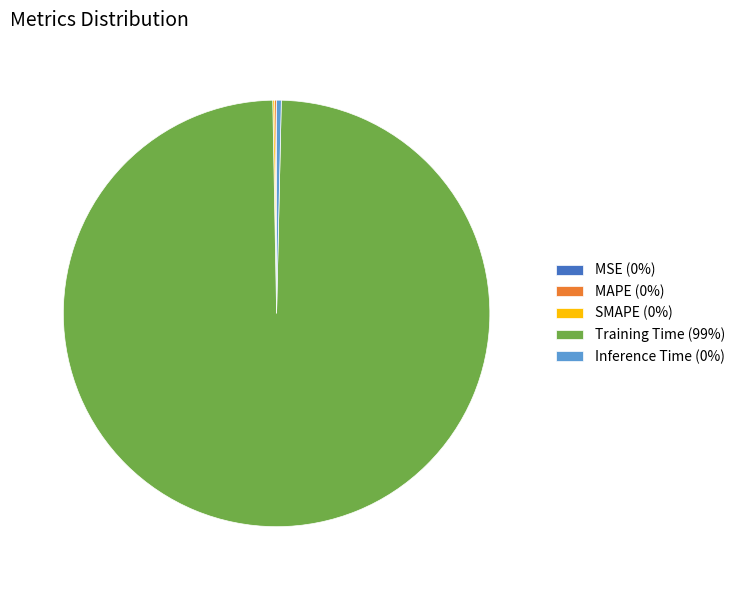

The Inference Time (0%) slice represents 6% of the pie. True or false?

False